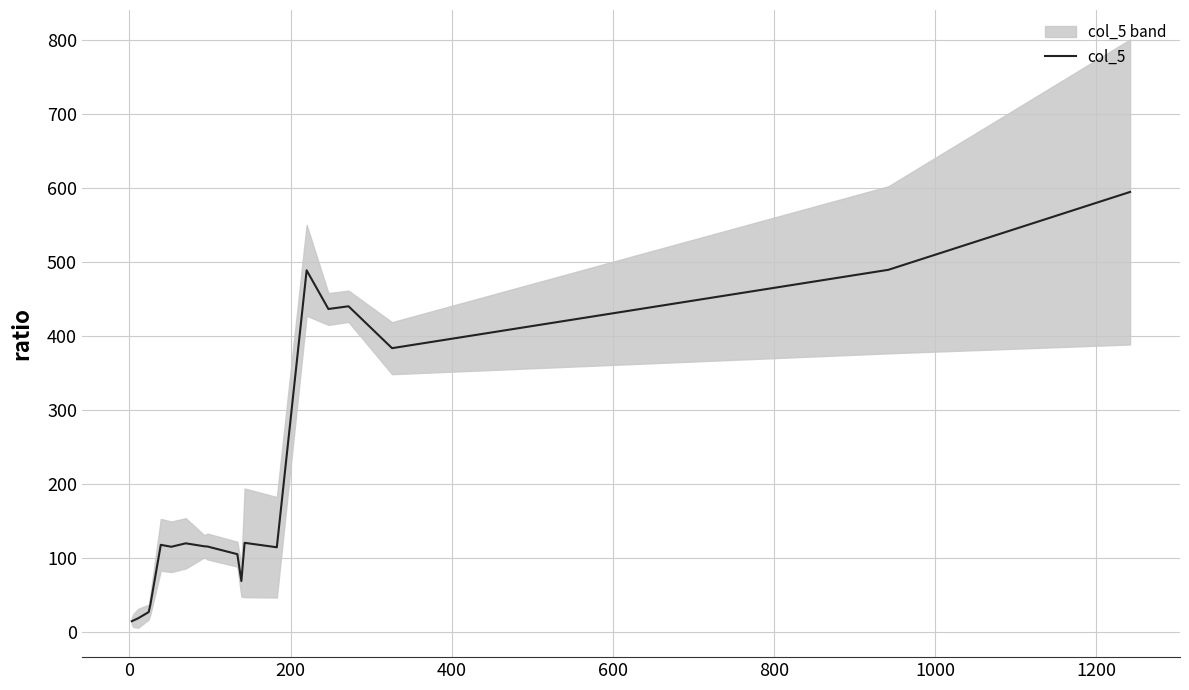

Reading left to right, list all the values displayed in this chart.

14.3	15.3	18.3	26.7	36.3	117.7	115.0	119.7	115.7	115.3	105.0	68.7	120.3	114.3	489.0	436.7	440.3	383.7	489.7	595.0